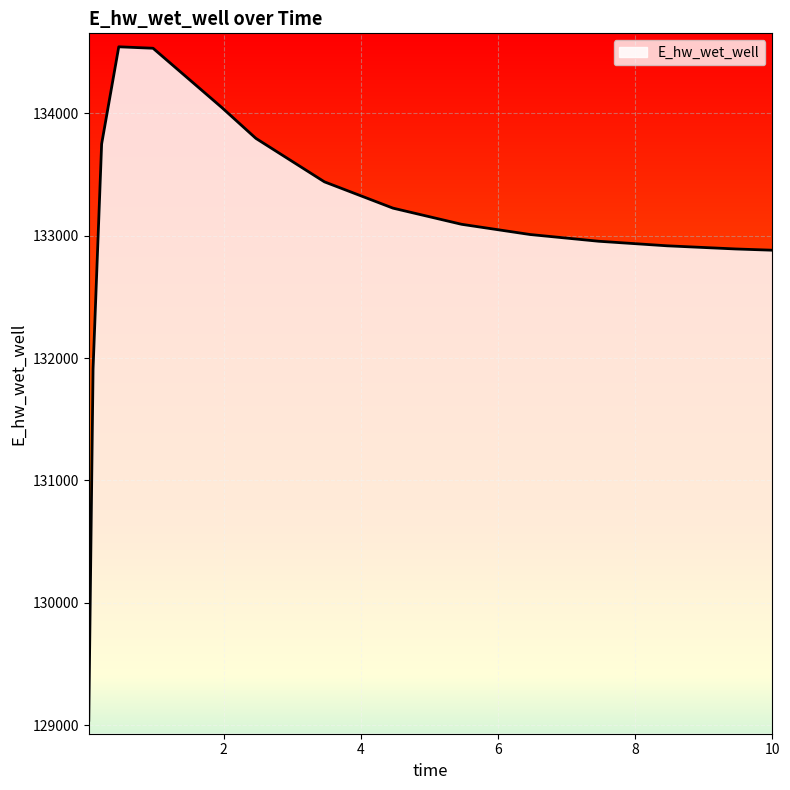

True or false: there are more than 2 points higher than both neighbors.

False